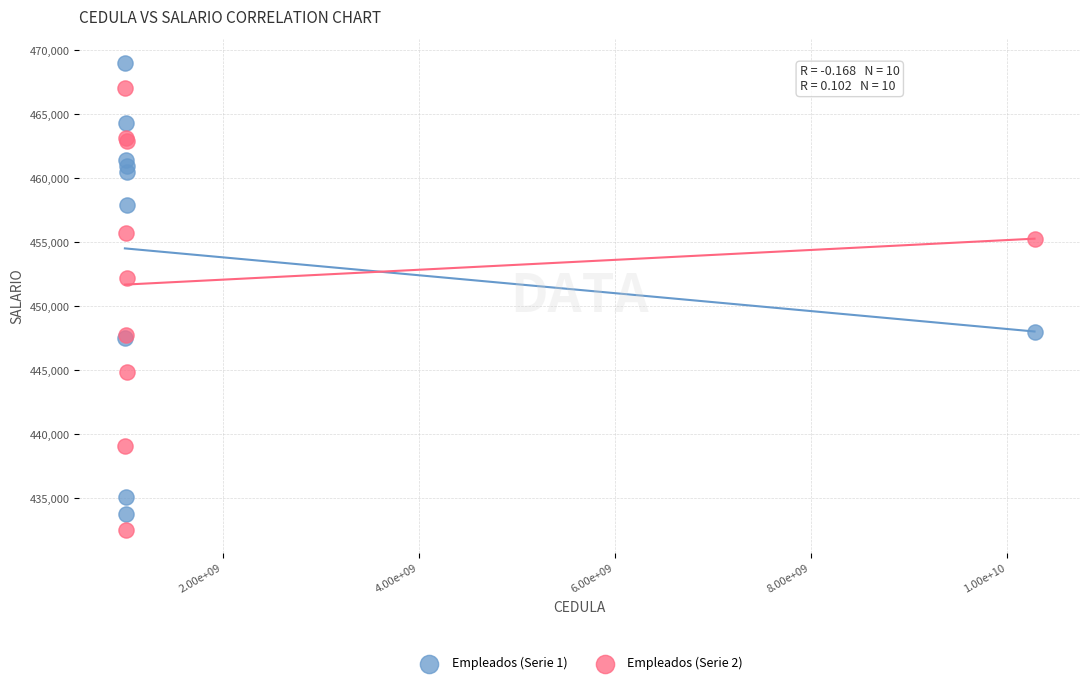

Across all series, what Y value is closest to 450788?

452183.4